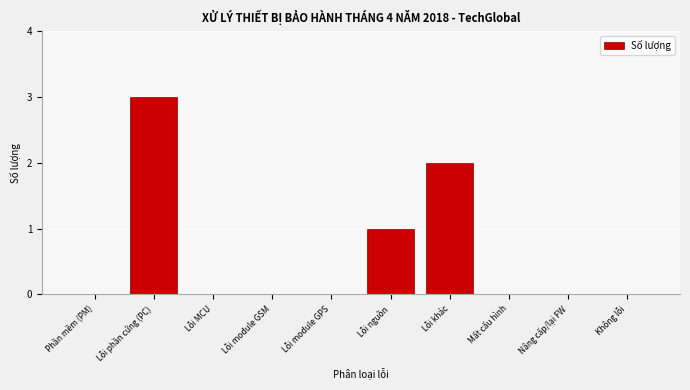

Reading left to right, what are all the values shown in this chart?

Phần mềm (PM)=0	Lỗi phần cứng (PC)=3	Lỗi MCU=0	Lỗi module GSM=0	Lỗi module GPS=0	Lỗi nguồn=1	Lỗi khác=2	Mất cấu hình=0	Nâng cấp/lại FW=0	Không lỗi=0